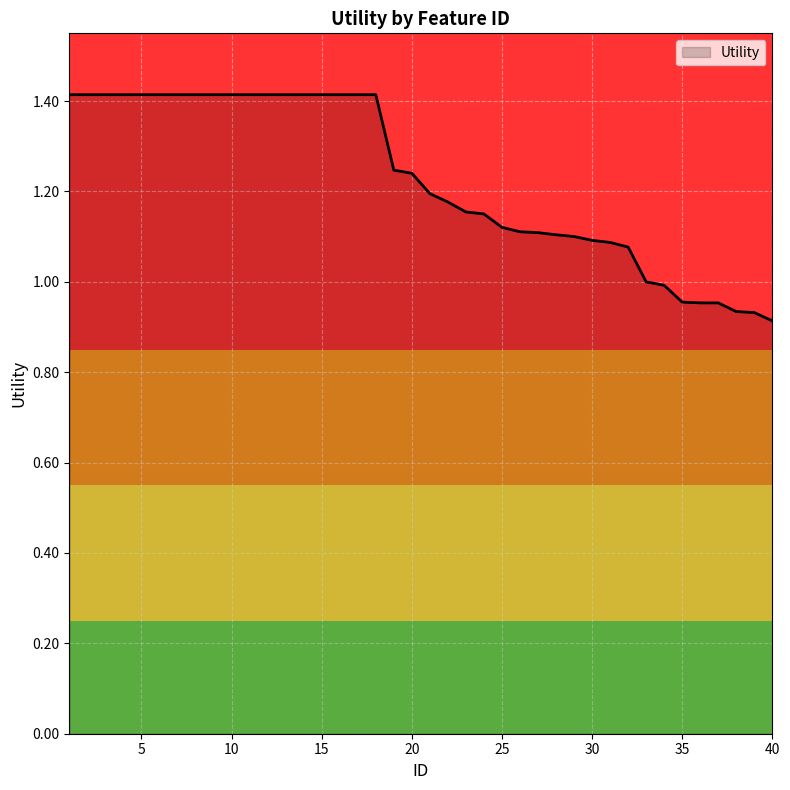

What is the difference between the maximum and minimum values?

0.5